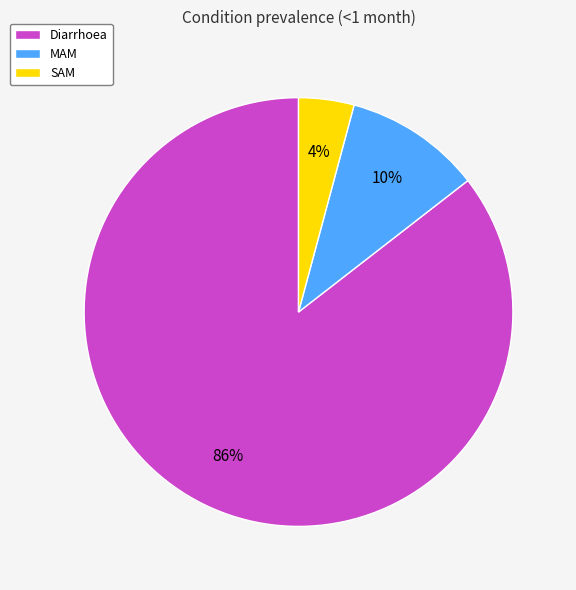

Which has a higher value, Diarrhoea or SAM?

Diarrhoea